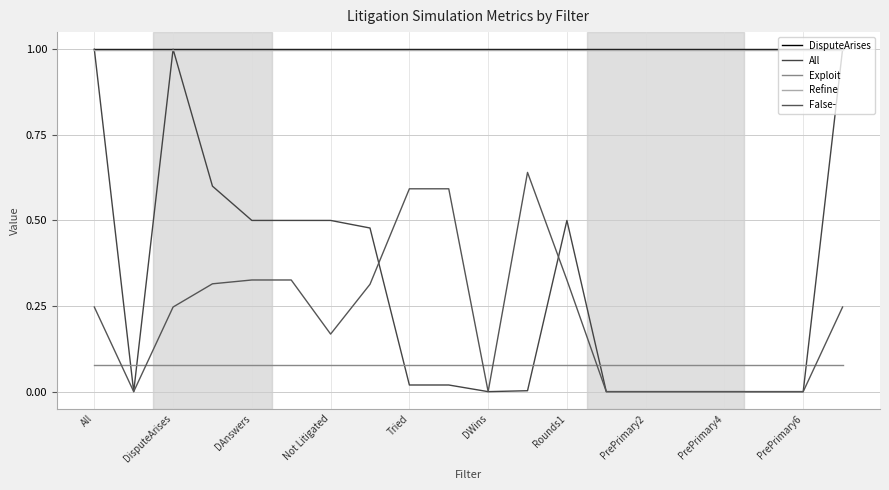

Does the chart have visible grid lines?

Yes